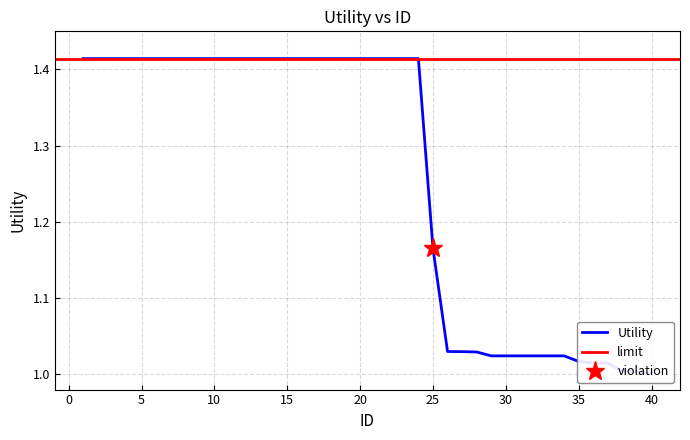

What is the change in value from 15 to 40?

-0.4